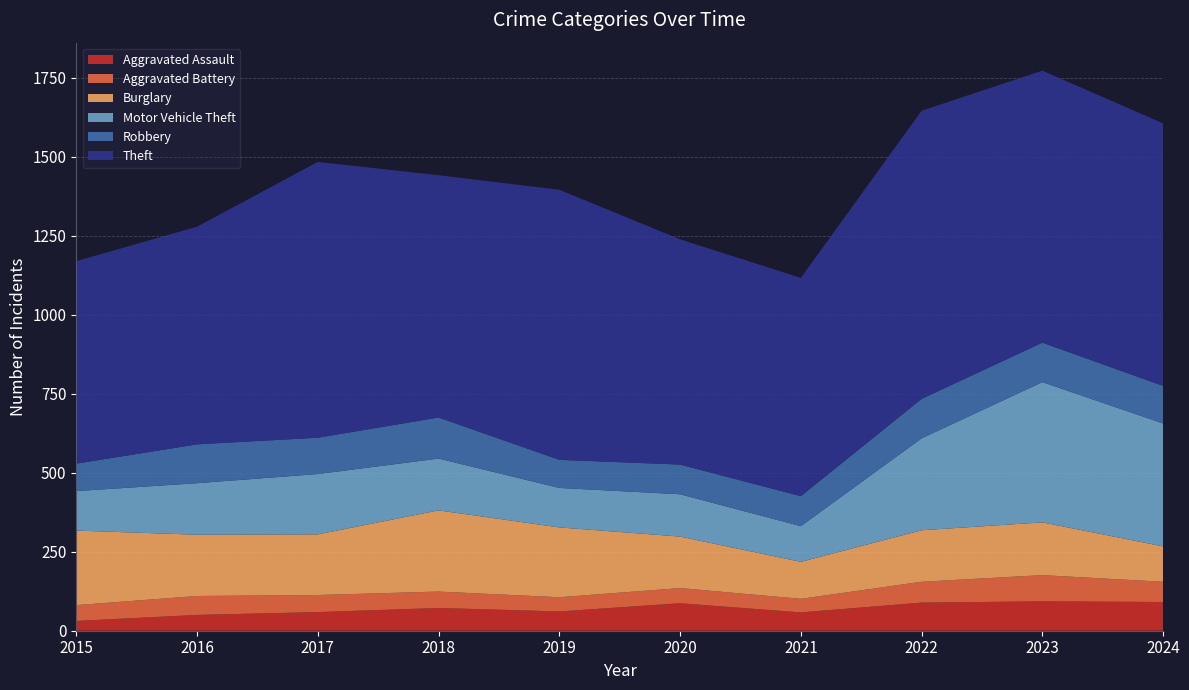

Reading left to right, transcribe all the data shown in this chart.

Aggravated Assault: 2015=31	2016=50	2017=59	2018=72	2019=61	2020=87	2021=58	2022=89	2023=93	2024=91
Aggravated Battery: 2015=50	2016=60	2017=54	2018=52	2019=45	2020=48	2021=43	2022=66	2023=83	2024=64
Burglary: 2015=236	2016=194	2017=192	2018=257	2019=221	2020=163	2021=117	2022=163	2023=167	2024=112
Motor Vehicle Theft: 2015=125	2016=163	2017=191	2018=164	2019=125	2020=134	2021=113	2022=291	2023=444	2024=389
Robbery: 2015=87	2016=123	2017=115	2018=130	2019=89	2020=94	2021=95	2022=125	2023=125	2024=119
Theft: 2015=641	2016=689	2017=873	2018=767	2019=855	2020=713	2021=691	2022=912	2023=861	2024=831